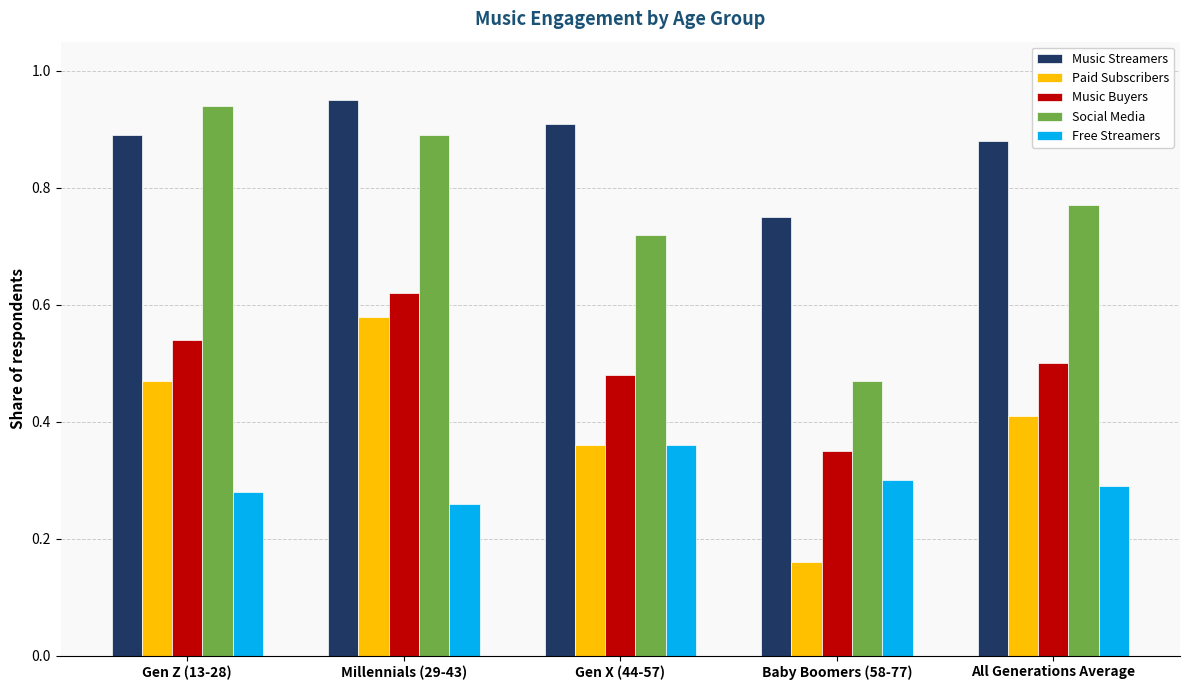

Is the value of Music Buyers at Gen Z (13-28) greater than the value of Social Media at Baby Boomers (58-77)?

Yes